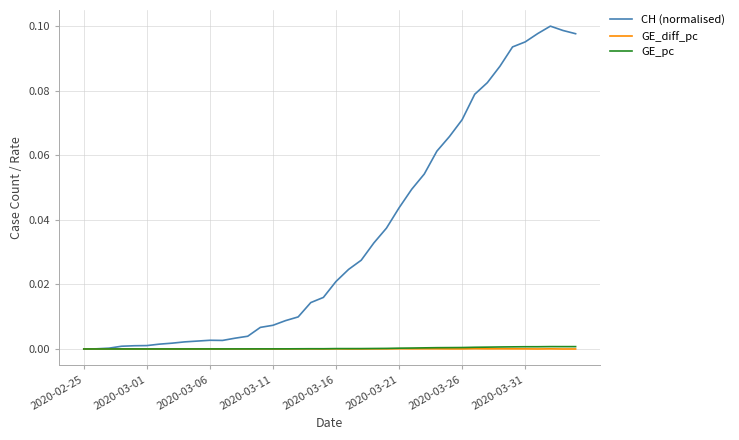

Which series has the widest spread of values?

CH (normalised)